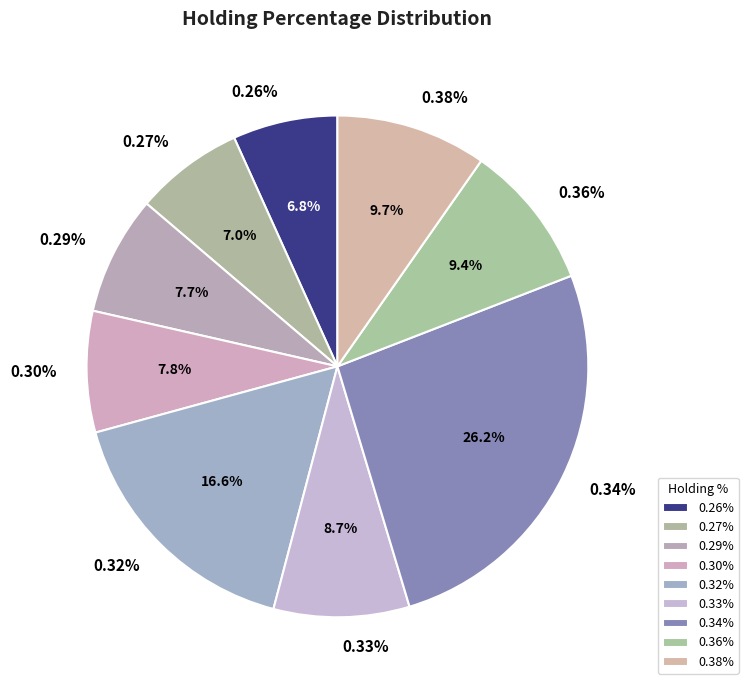

What is the smallest slice in the pie chart?

0.26%